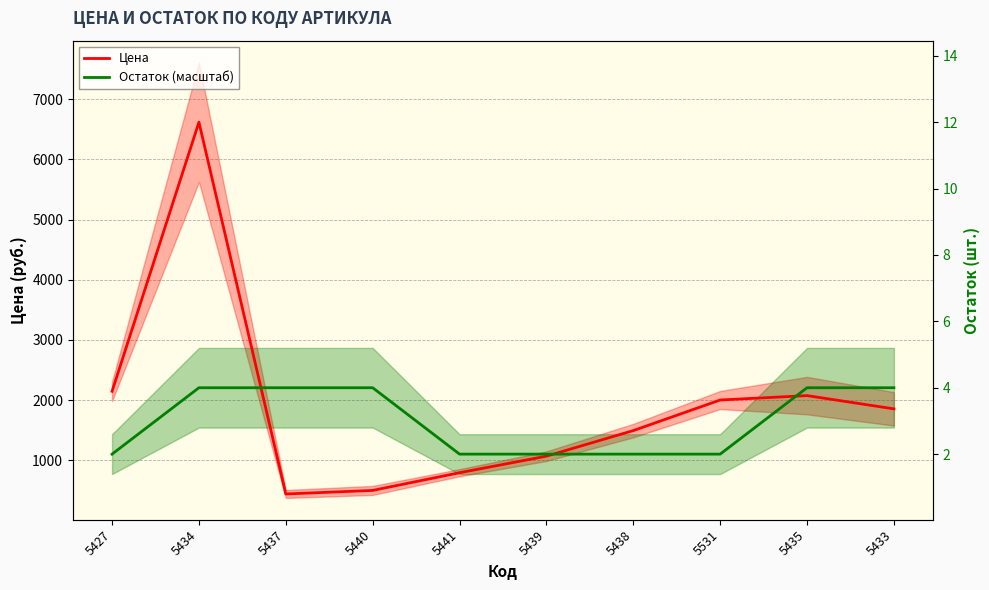

What is the value of the Остаток (масштаб) point at the 5th from the left?

1102.8